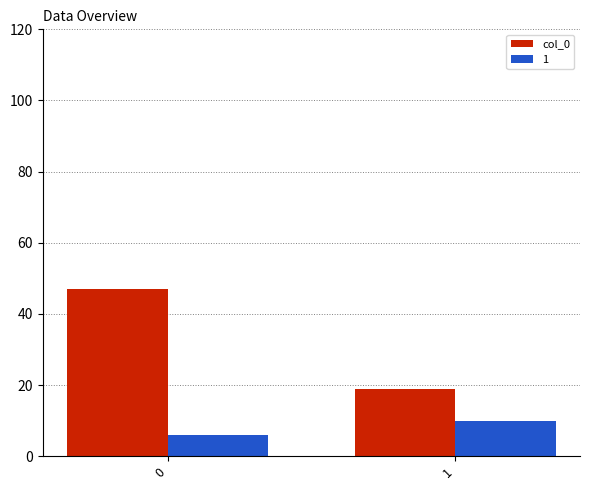

Read the col_0 value at 1.

19